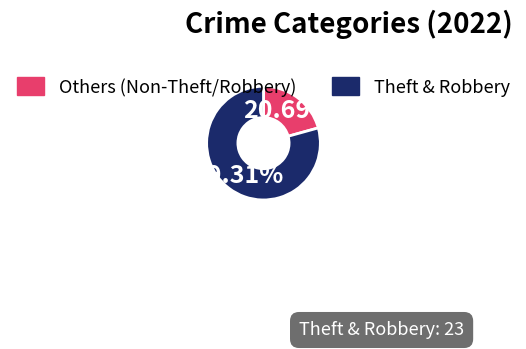

Combined, do Others (Non-Theft/Robbery) and Theft & Robbery account for over 50%?

Yes